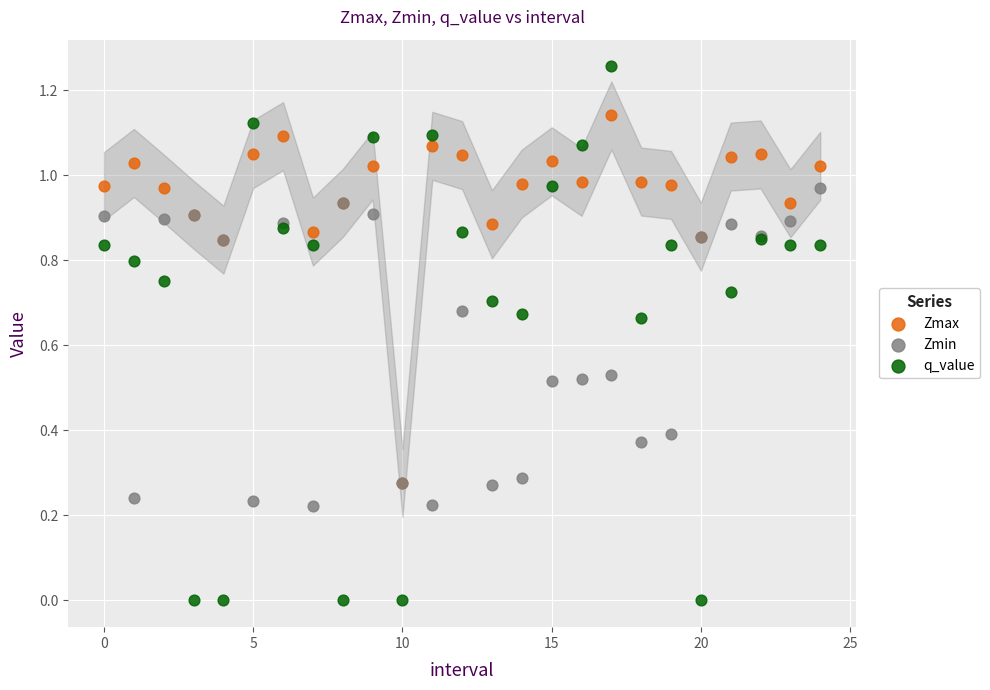

What are all the series names shown in the legend?

Zmax, Zmin, q_value